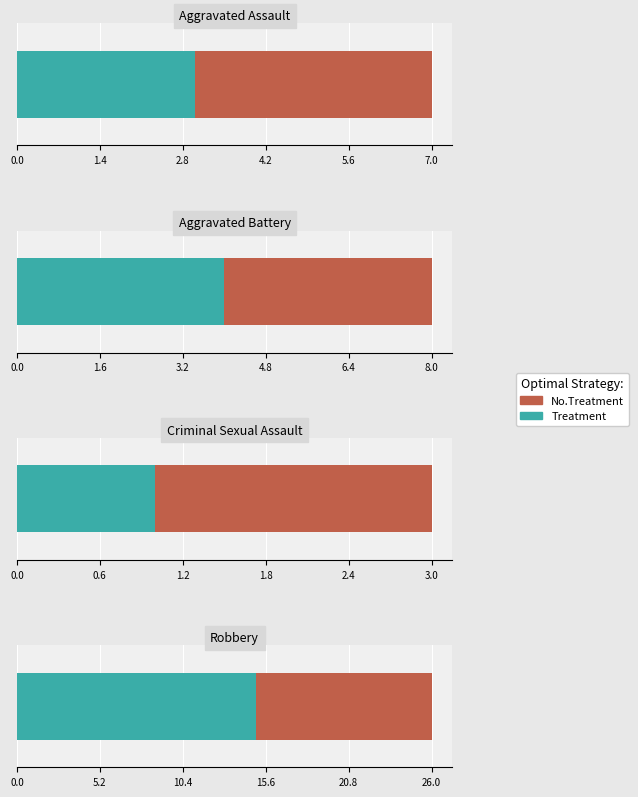

What is the approximate value of No.Treatment at 0?

4